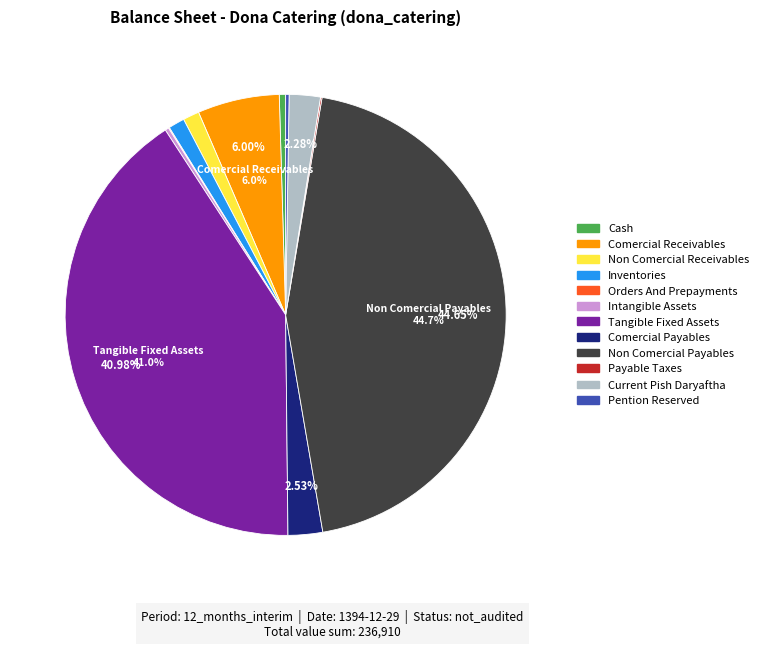

Is there a majority slice in this chart?

No